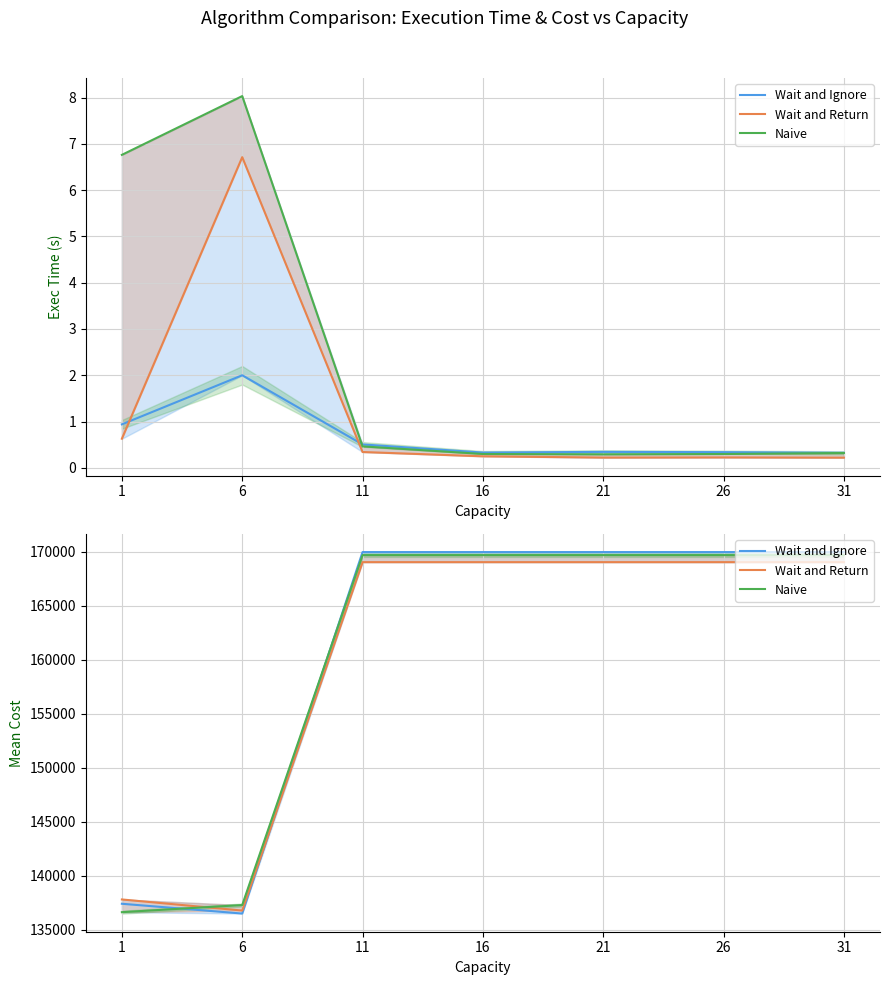

True or false: Wait and Return and Wait and Ignore cross at least once.

True